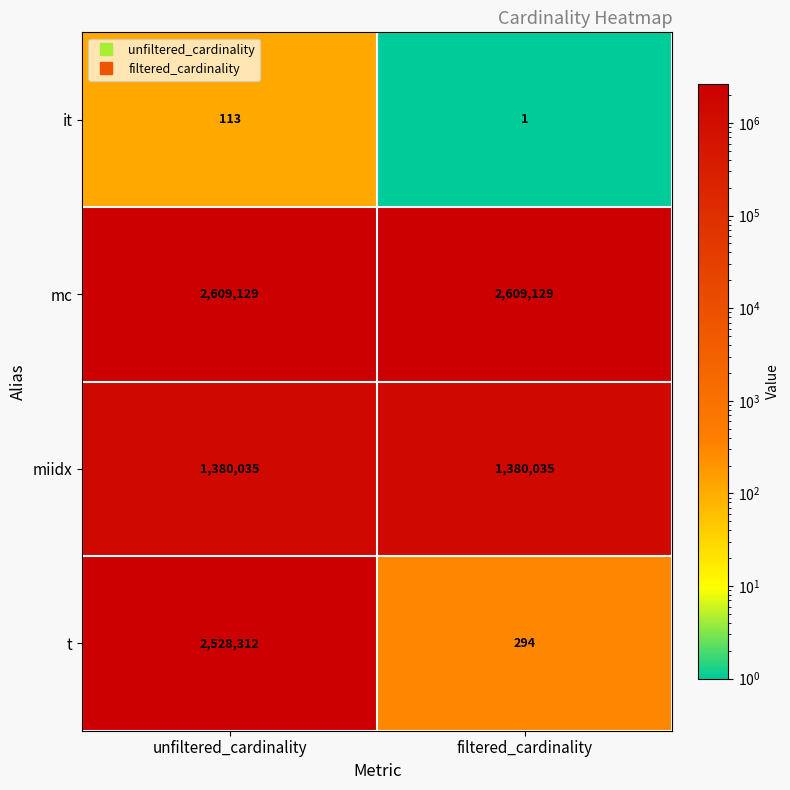

What is the sum of all t values?

2528606